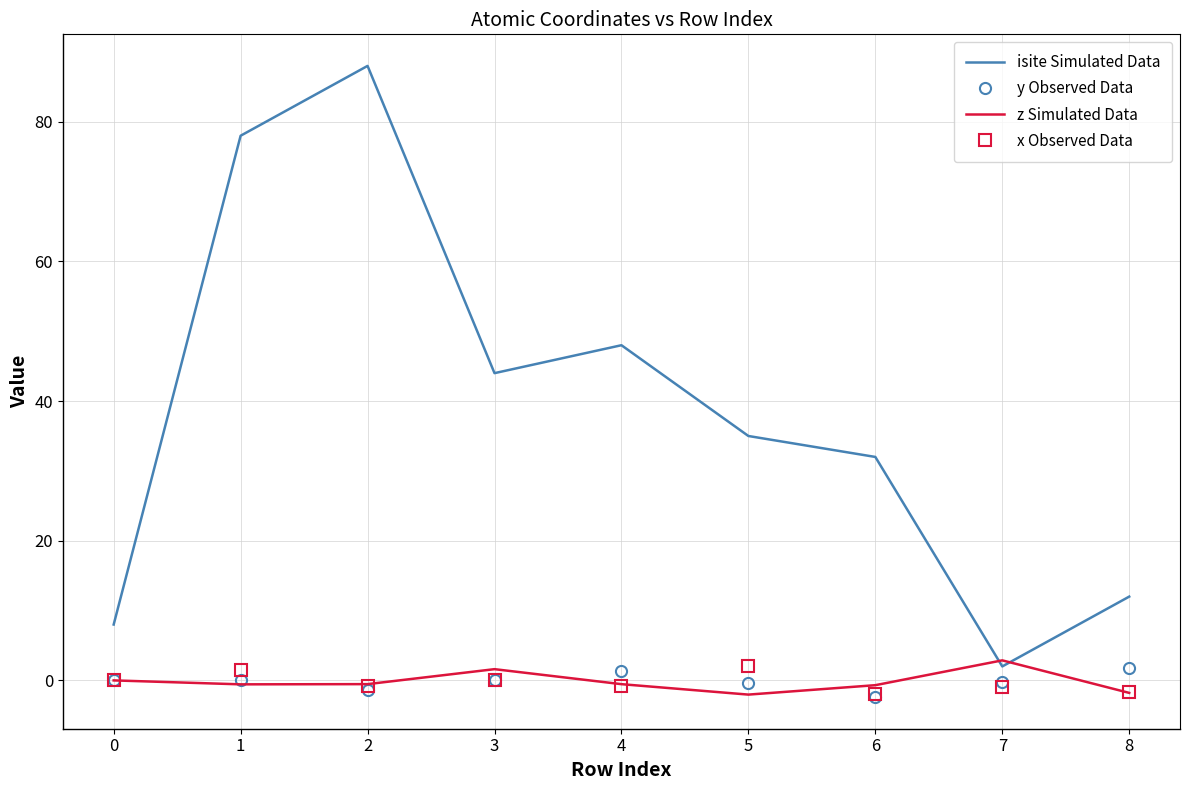

At how many categories does at least one series exceed 30?

6